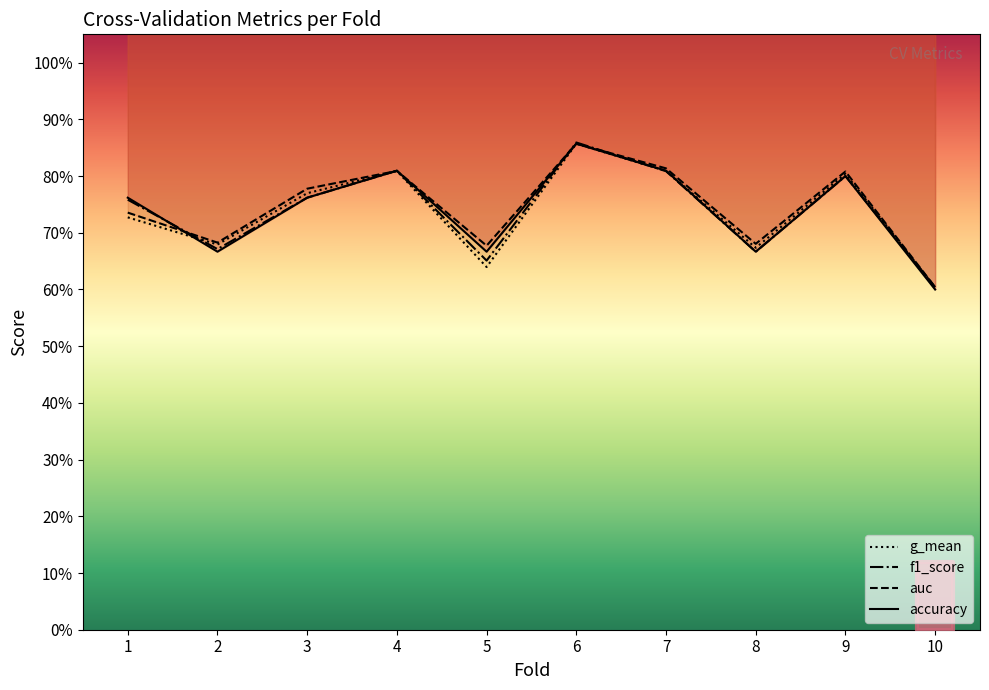

How many interior local peaks does the accuracy series have?

3